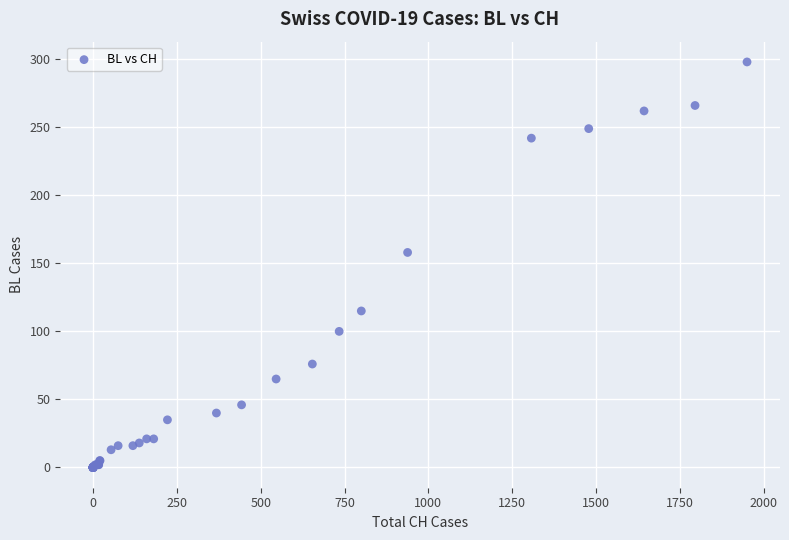

What Y value in the scatter plot is closest to 149?

158